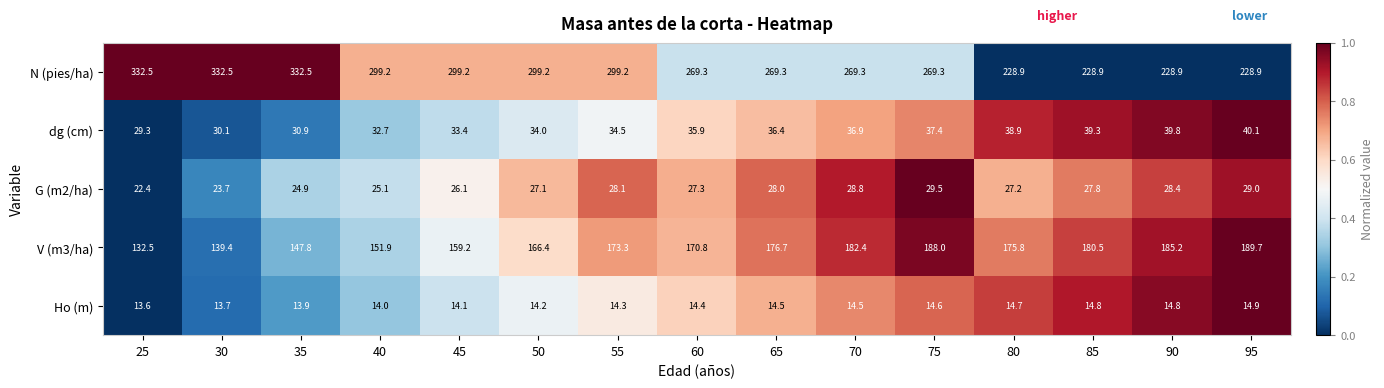

Where is V (m3/ha) nearest to the value 161?

45